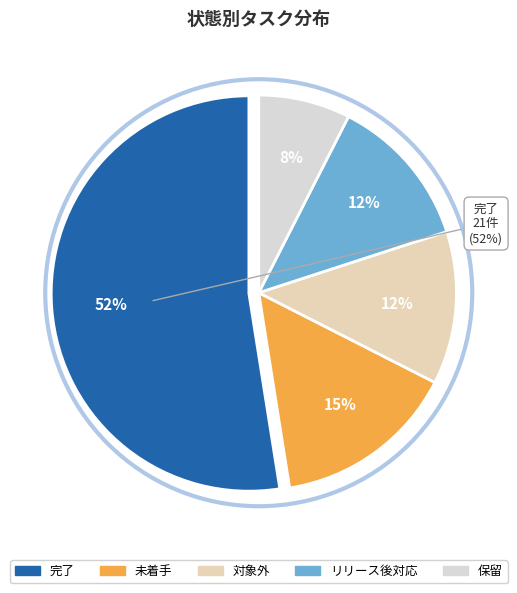

Is there a majority slice in this chart?

Yes